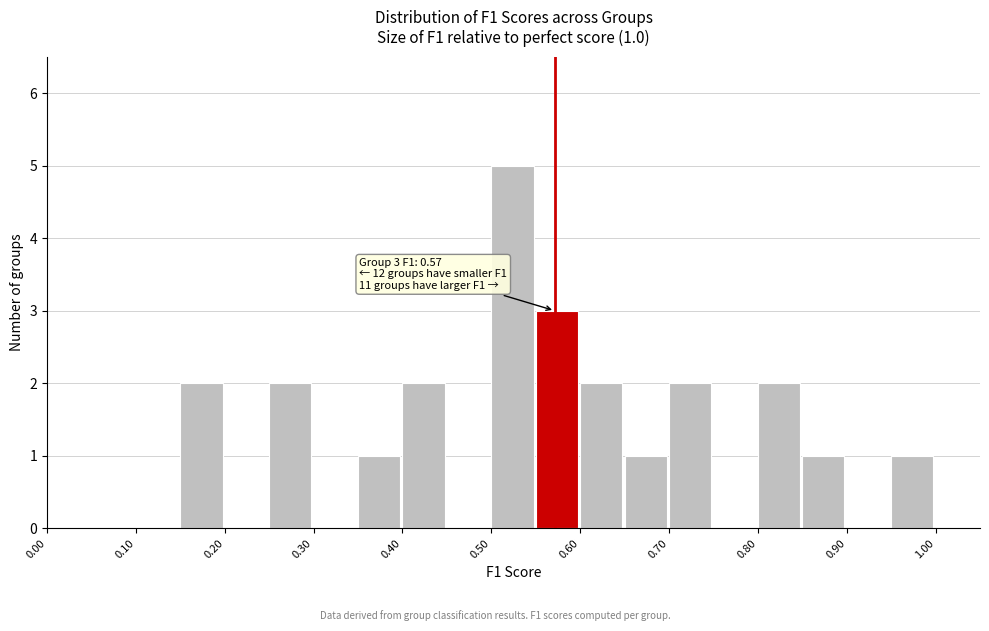

Over which range of the x-axis is the bar tallest?

0.50 to 0.55